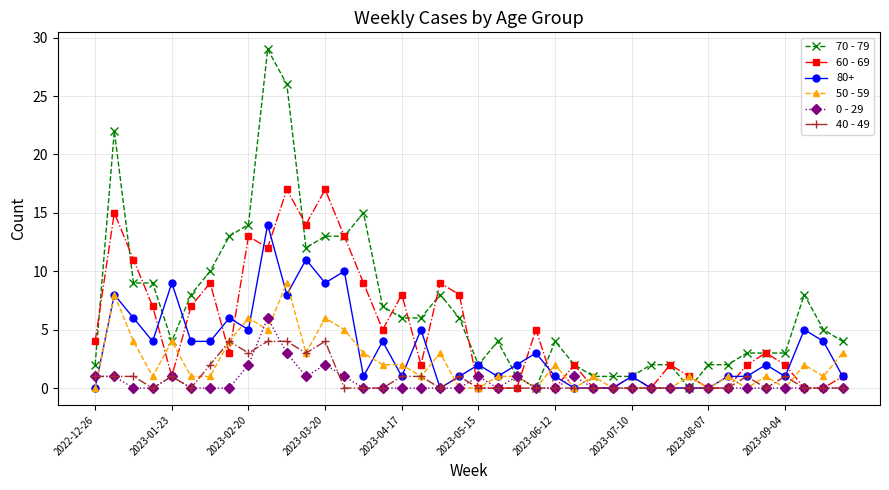

What is the value of the 70 - 79 point at the 31st from the left?

2